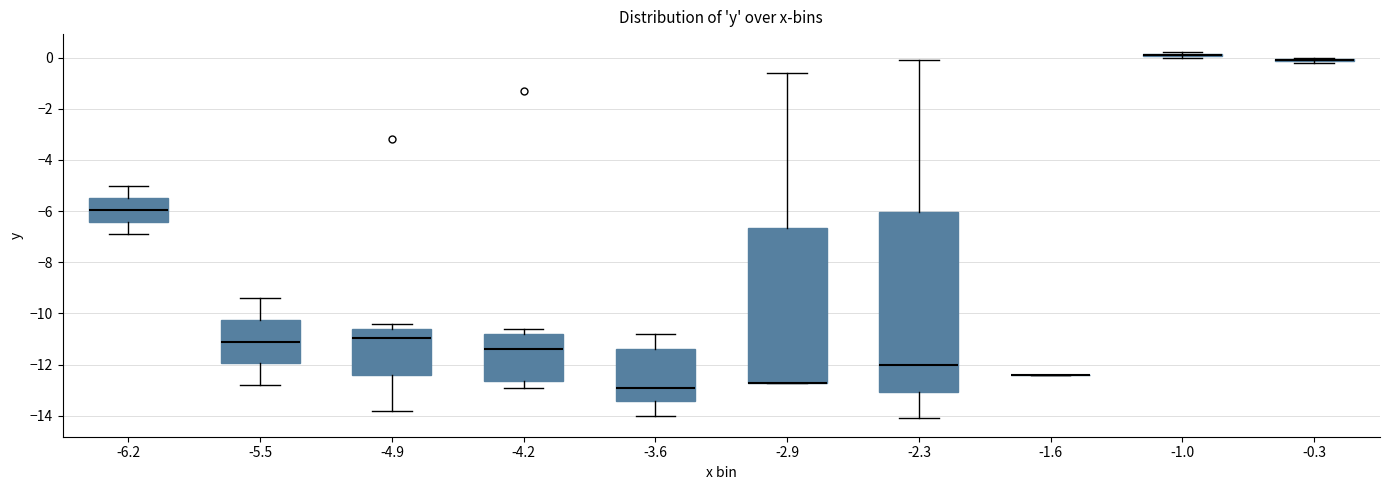

Where does the lower whisker of the box at x = -4.2 end on the y-axis? The values are not printed on the chart, so give them approximately, as read against the axis.

-12.8